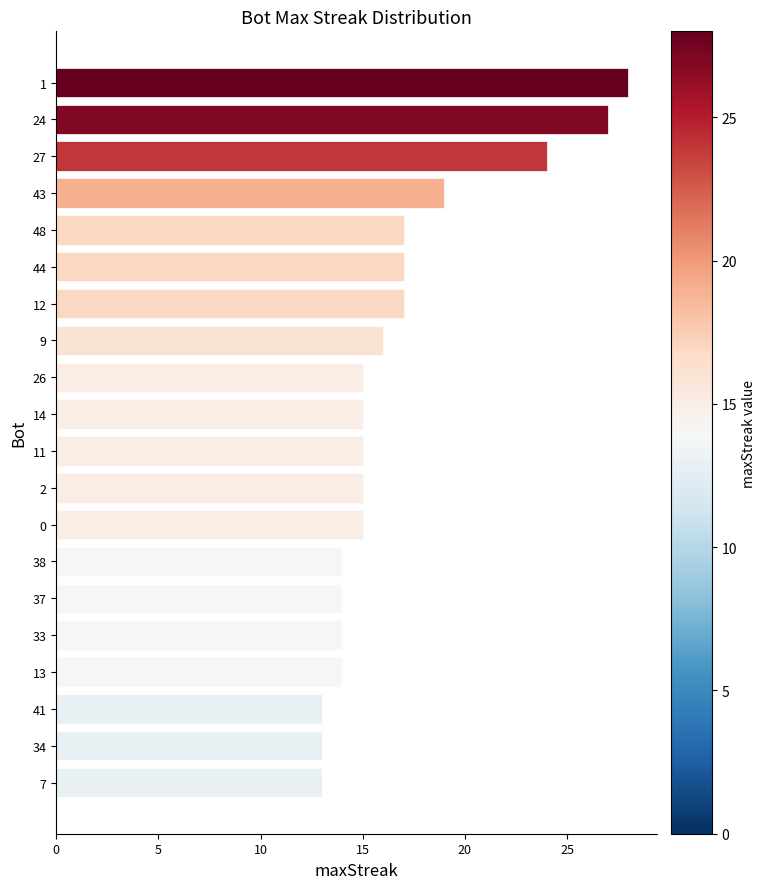

What is the change in value from 1 to 11?

-13